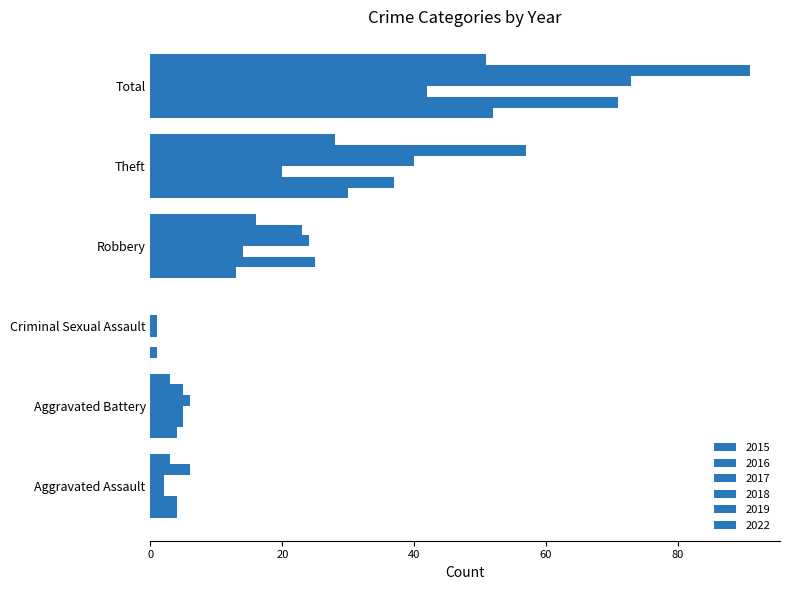

What is the spread (max minus min) of values at Robbery?

12